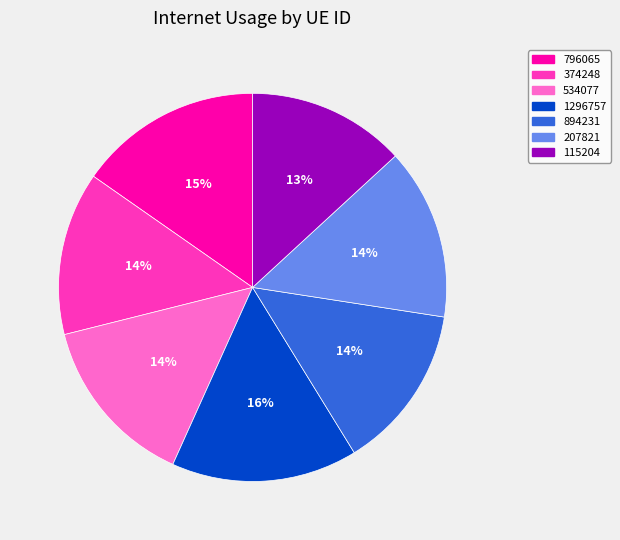

What is the ratio of the value at 796065 to the value at 894231?

1.1